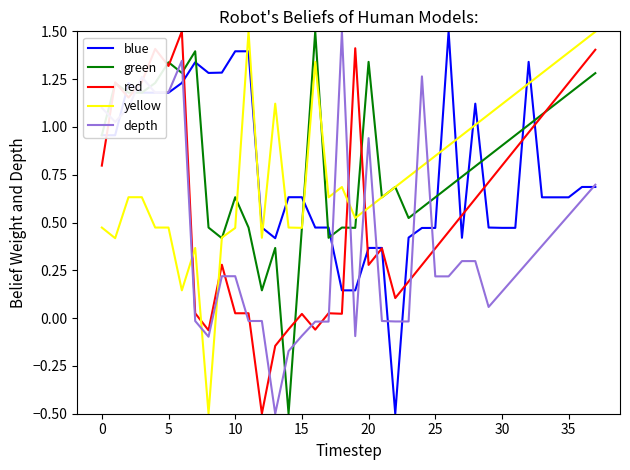

What is the minimum value shown in the chart?

-0.5